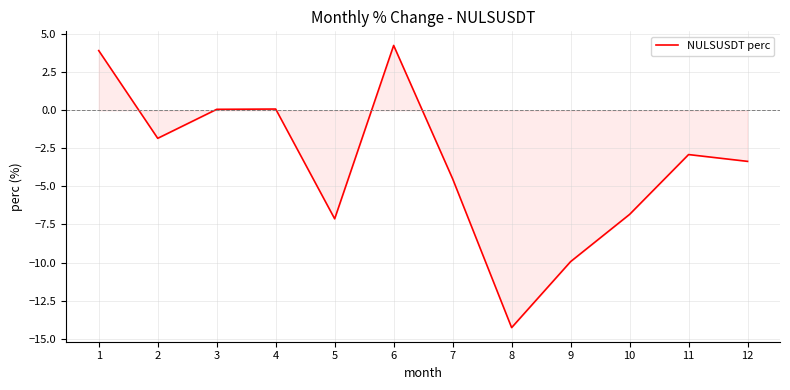

Approximately how many times larger is the value at 6 compared to 1?

1.1